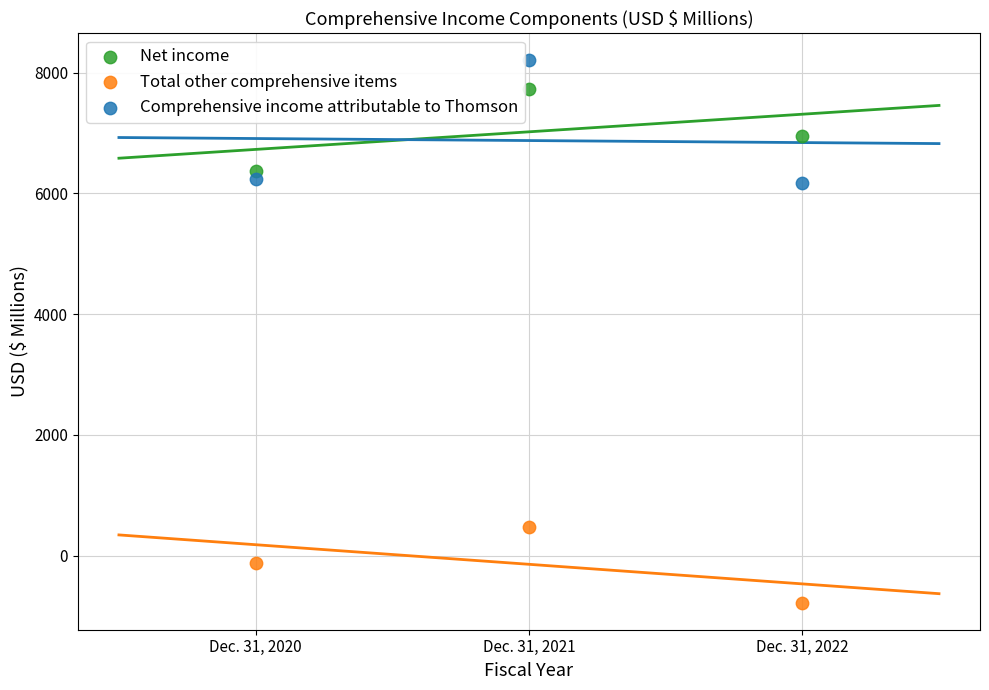

Which series has the largest Y range (max minus min)?

Comprehensive income attributable to Thomson